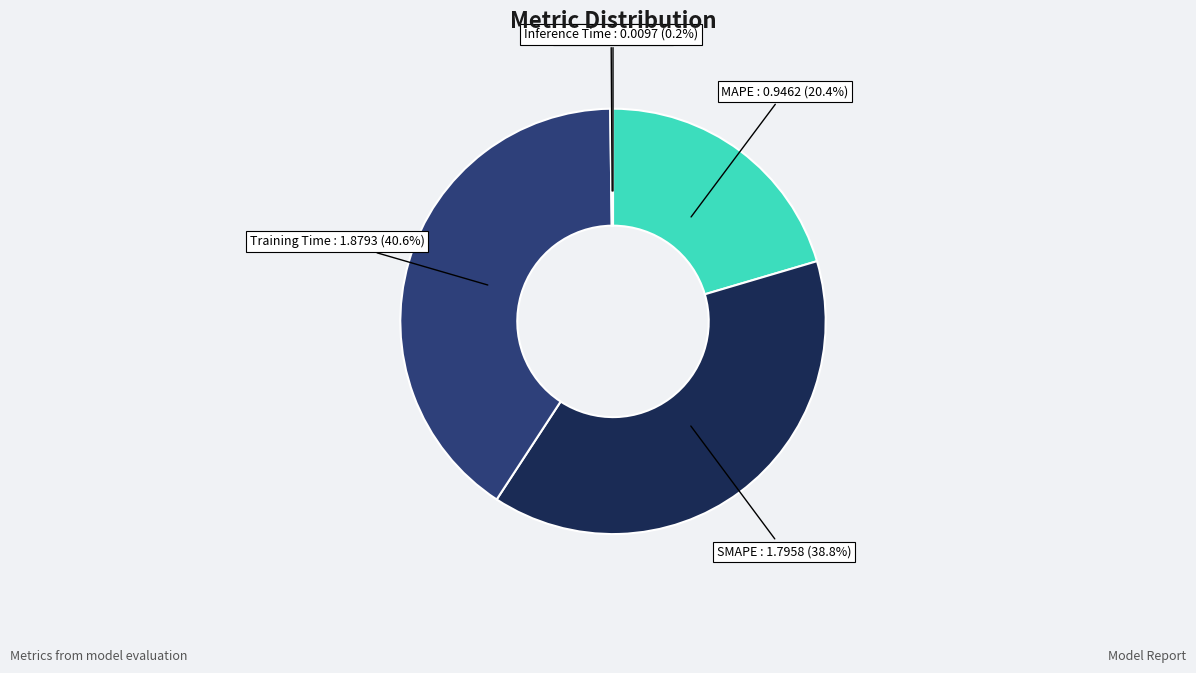

Does SMAPE represent more than half of the total?

No